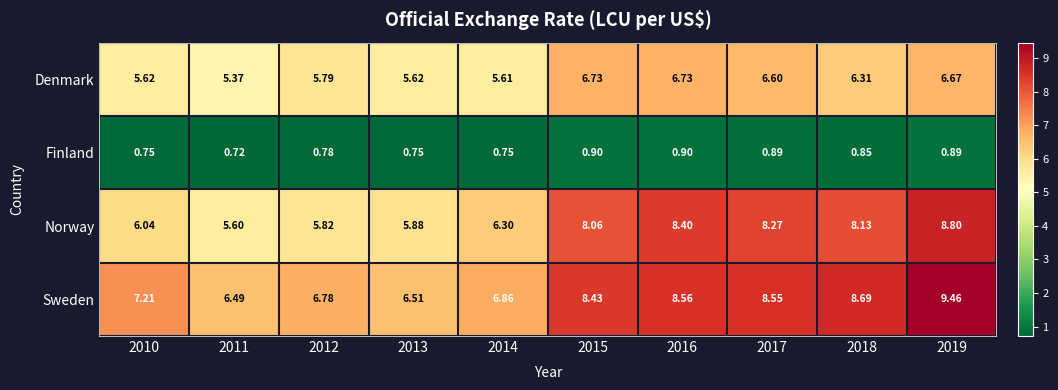

Rank the series by their maximum value, from highest to lowest.

Sweden, Norway, Denmark, Finland